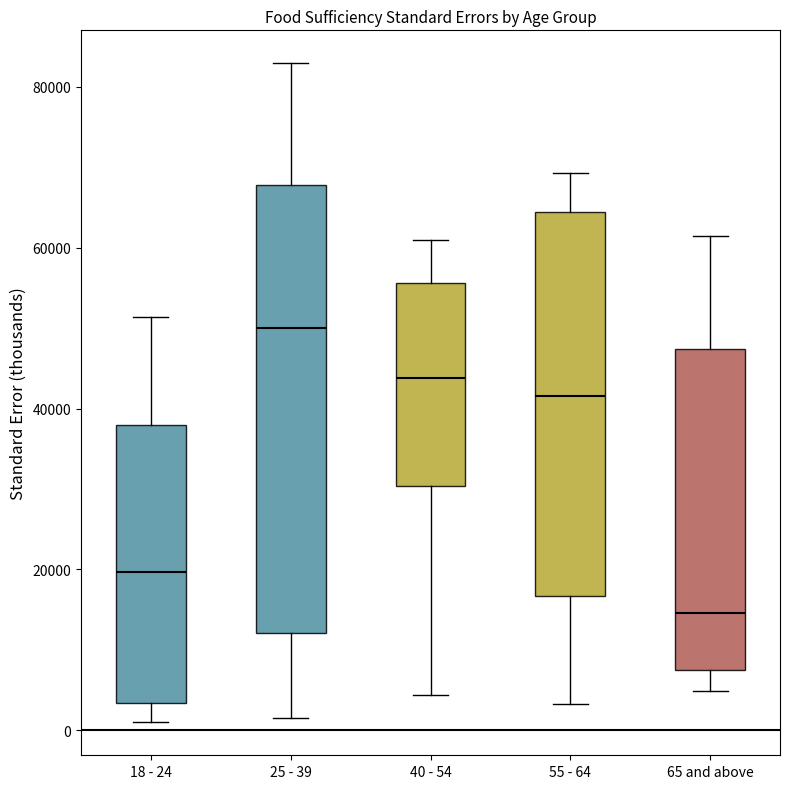

Reading left to right, transcribe this box plot: for each box, give where its median line is, the range the box spans, and where its two whiskers end, as read against the y-axis. The values are not printed on the chart, so give them approximately, as read against the axis.

18 - 24: median 20000, box 4000 to 38000, whiskers 0 to 52000
25 - 39: median 50000, box 12000 to 68000, whiskers 2000 to 82000
40 - 54: median 44000, box 30000 to 56000, whiskers 4000 to 62000
55 - 64: median 42000, box 16000 to 64000, whiskers 4000 to 70000
65 and above: median 14000, box 8000 to 48000, whiskers 4000 to 62000